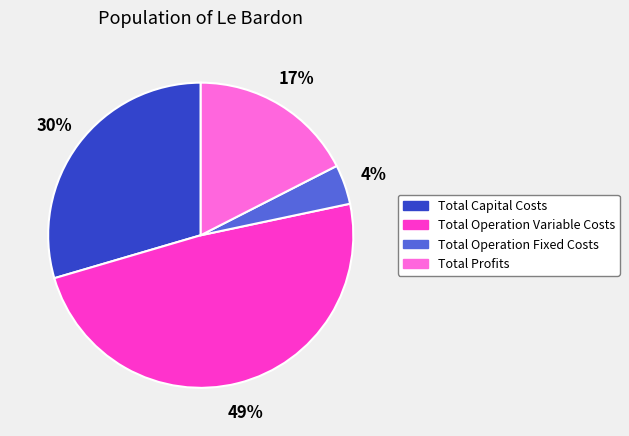

How many segments does this pie chart have?

4